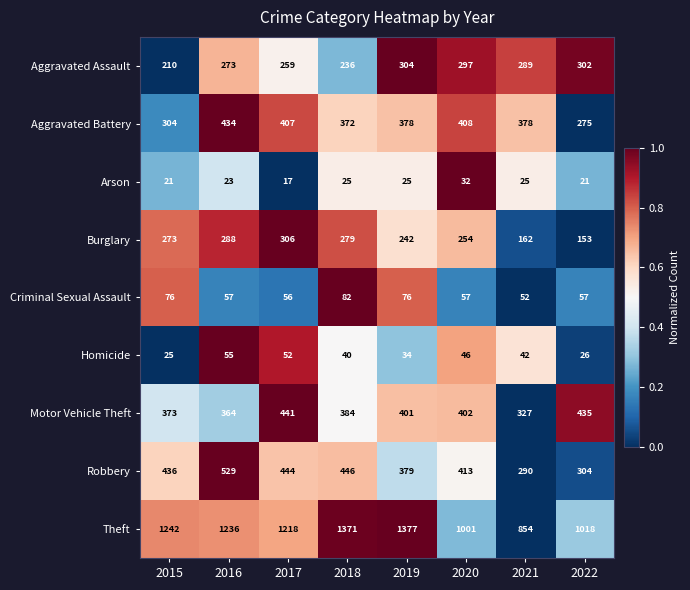

What is the total value across all series at 2019?

3216